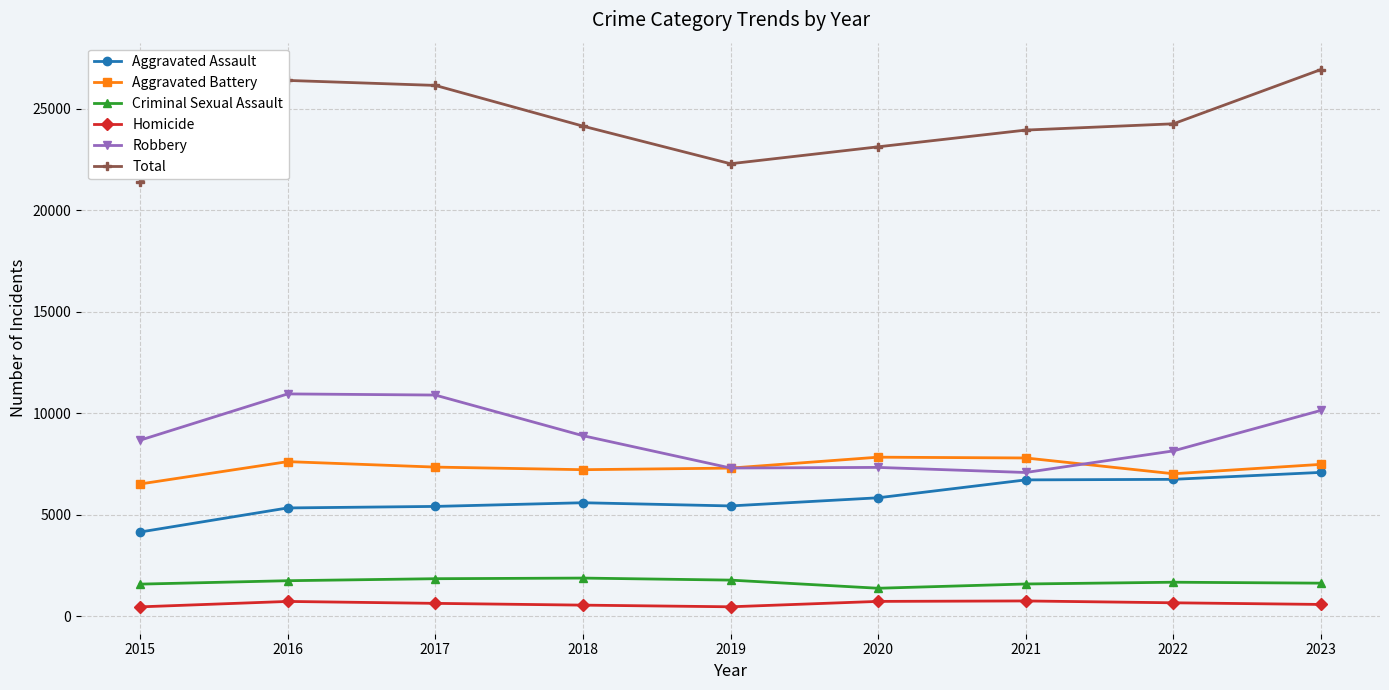

What is the maximum value shown in the chart?

26919